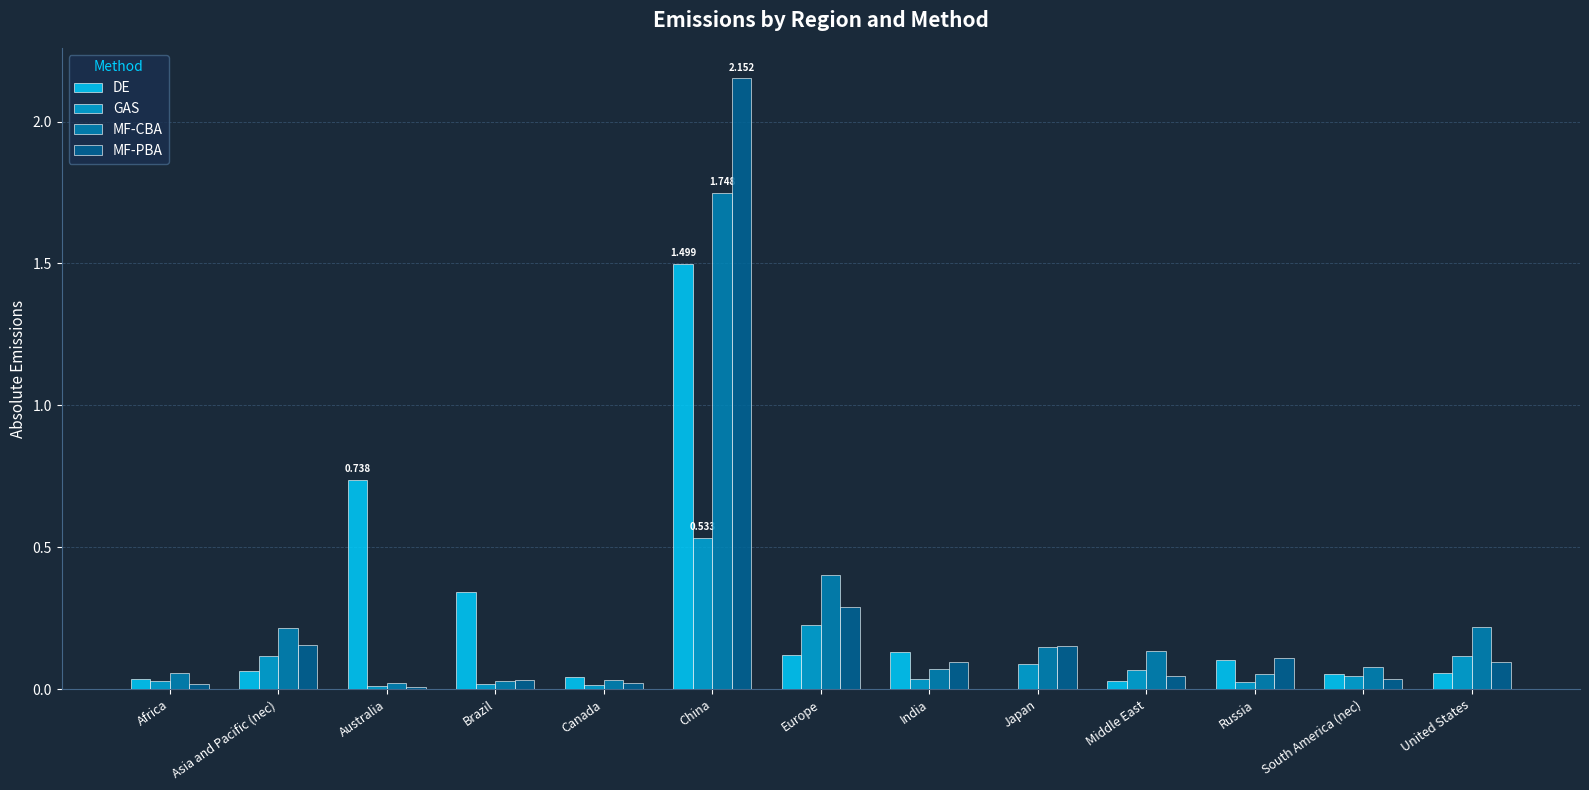

What are all the series names shown in the legend?

DE, GAS, MF-CBA, MF-PBA